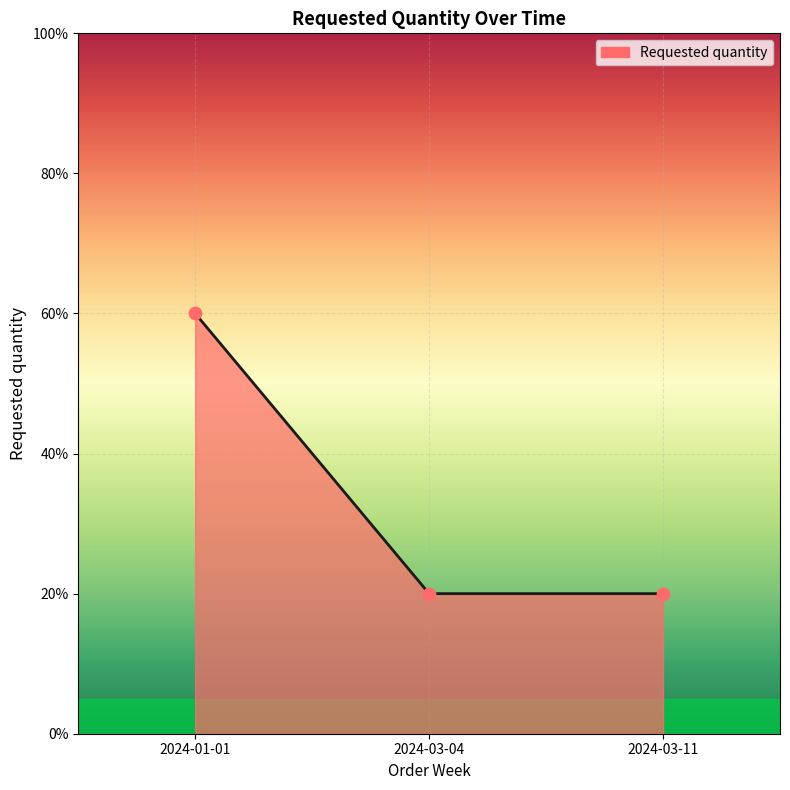

What is the change in value from 2024-01-01 to 2024-03-04?

-40